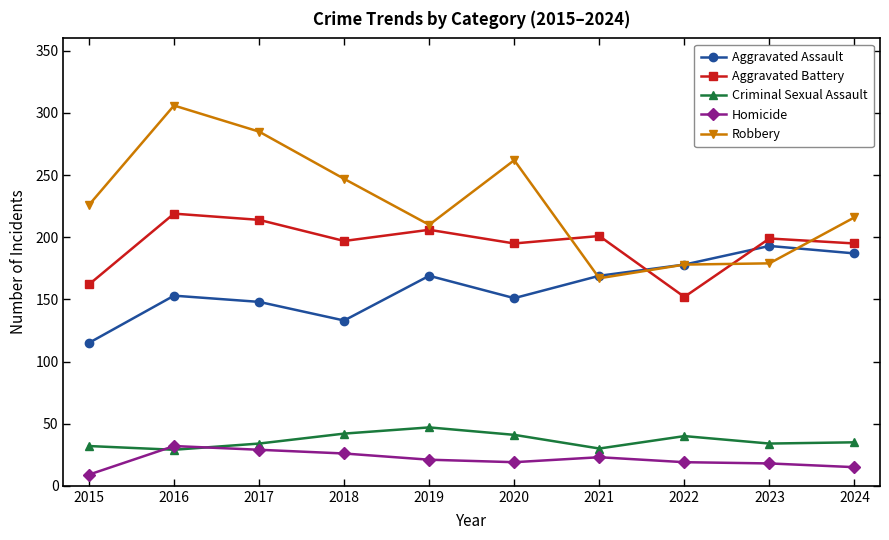

What is the minimum value for Robbery?

167